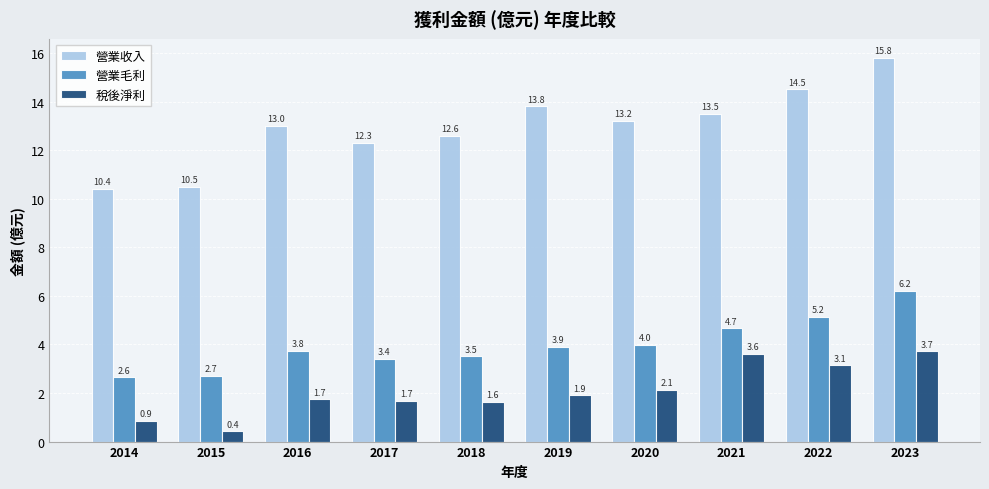

Does the chart contain any negative values?

No